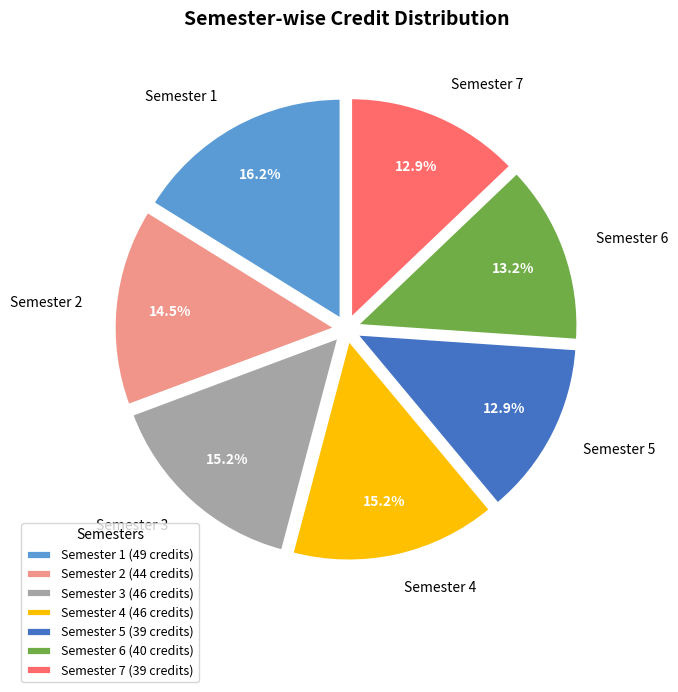

To the nearest percent, what is the average slice percentage?

14%